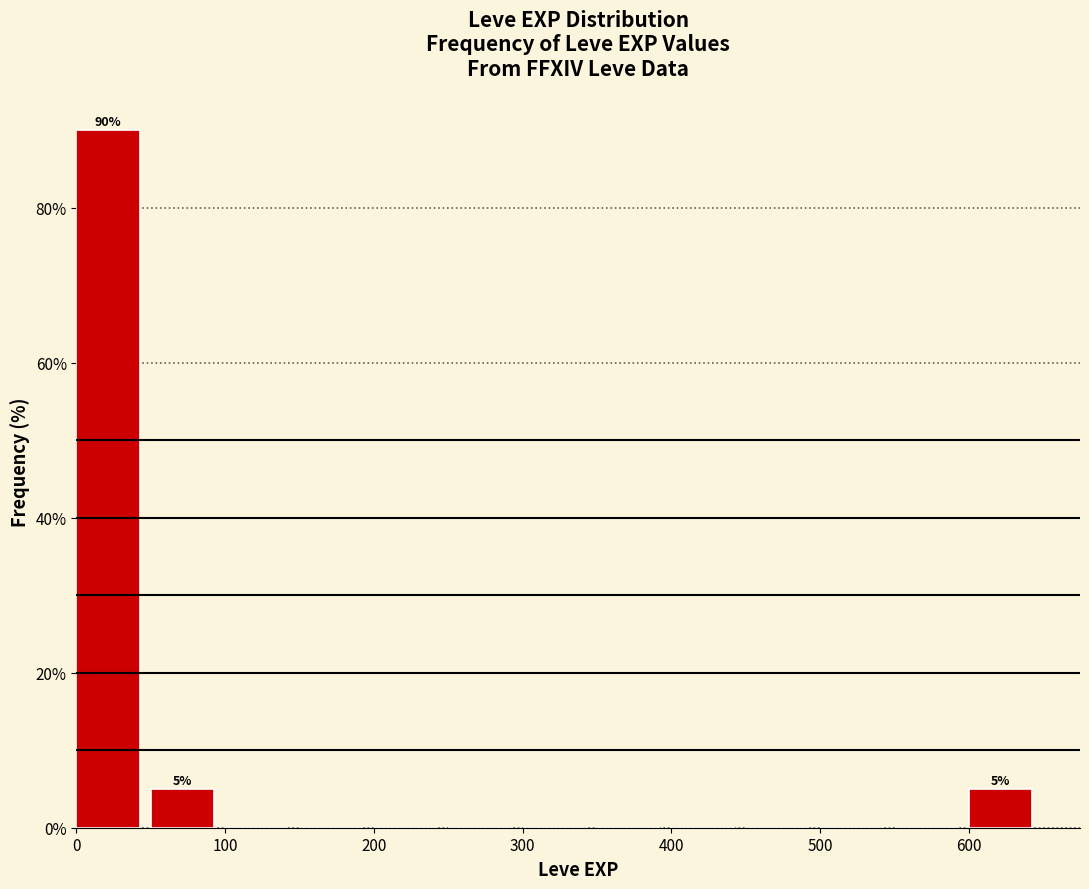

Over which range of the x-axis is the bar tallest?

0 to 50